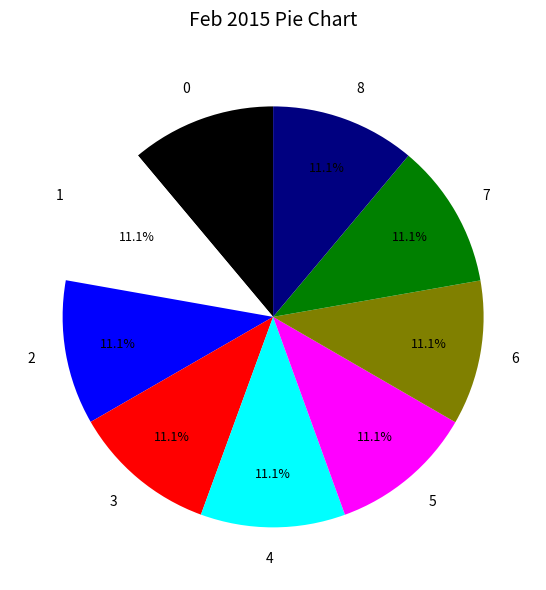

True or false: 1 accounts for 11% of the total.

True